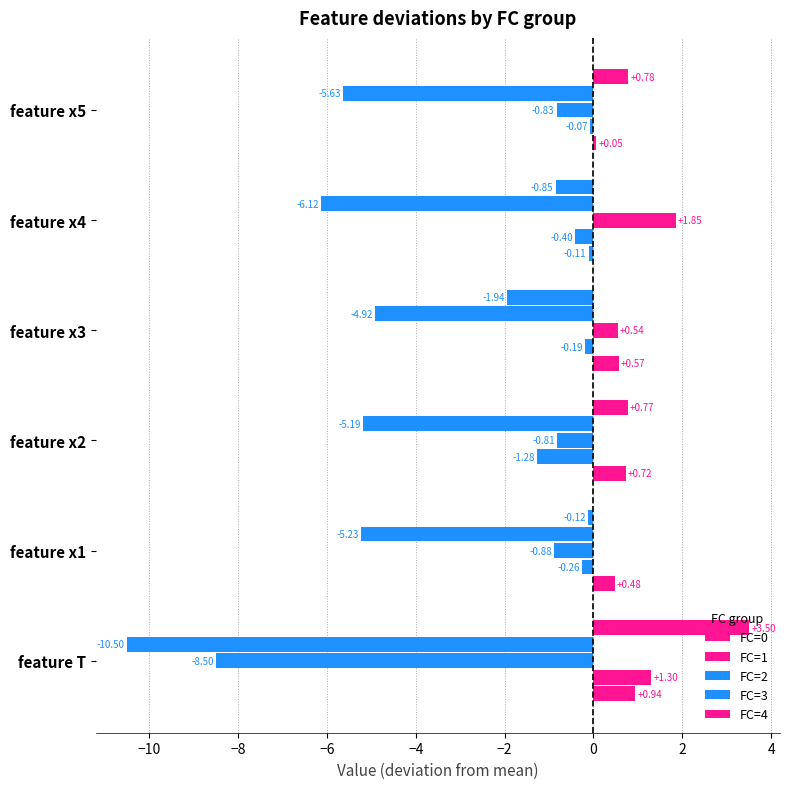

What is the lowest value of the FC=4 series?

-1.9